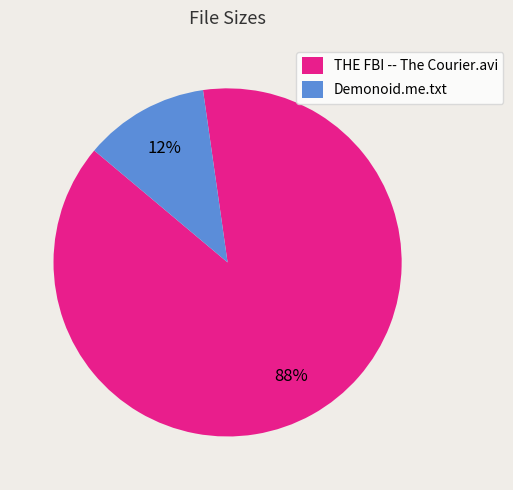

How many slices are in this pie chart?

2